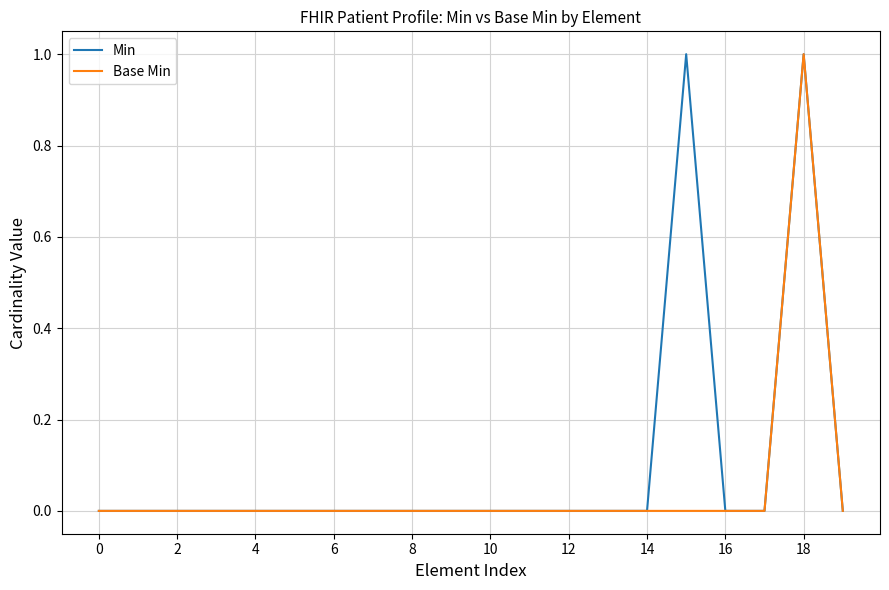

List the series in order of their overall mean, highest first.

Min, Base Min